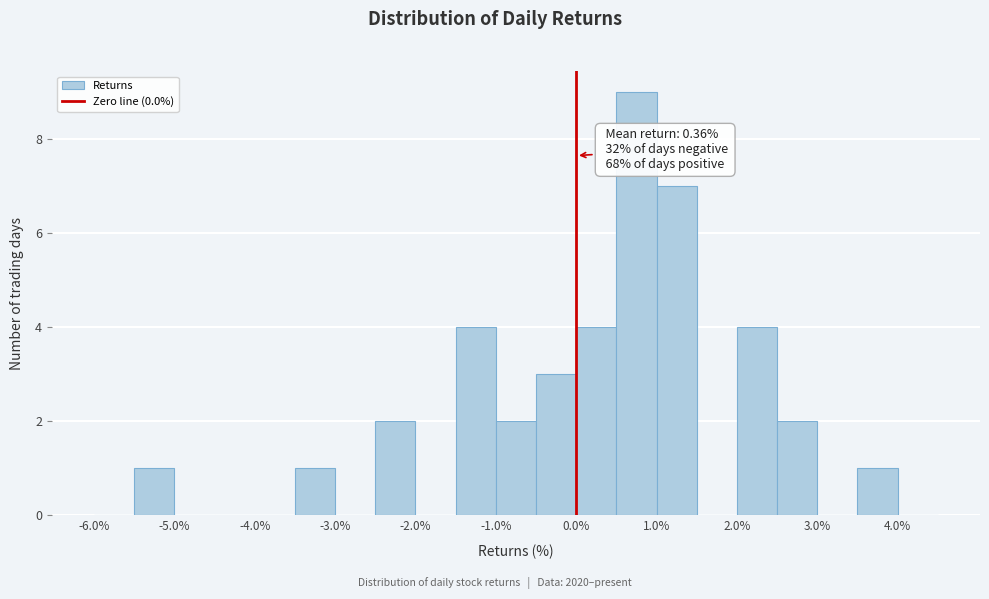

Which range on the x-axis has the tallest bar?

0.5 to 1.0